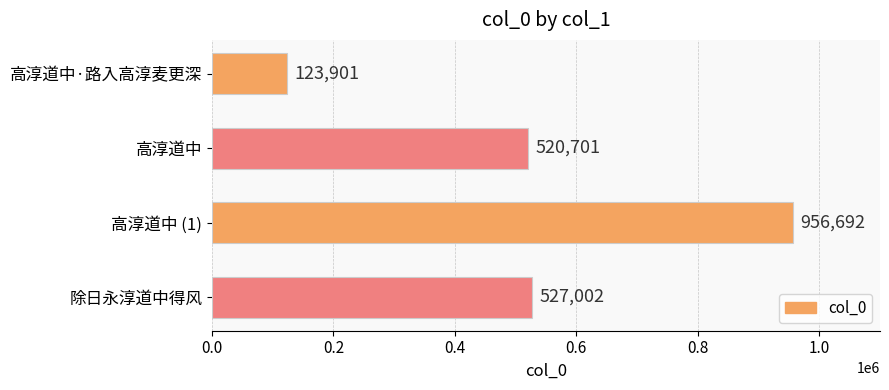

Which has a higher value, 高淳道中·路入高淳麦更深 or 除日永淳道中得风?

除日永淳道中得风